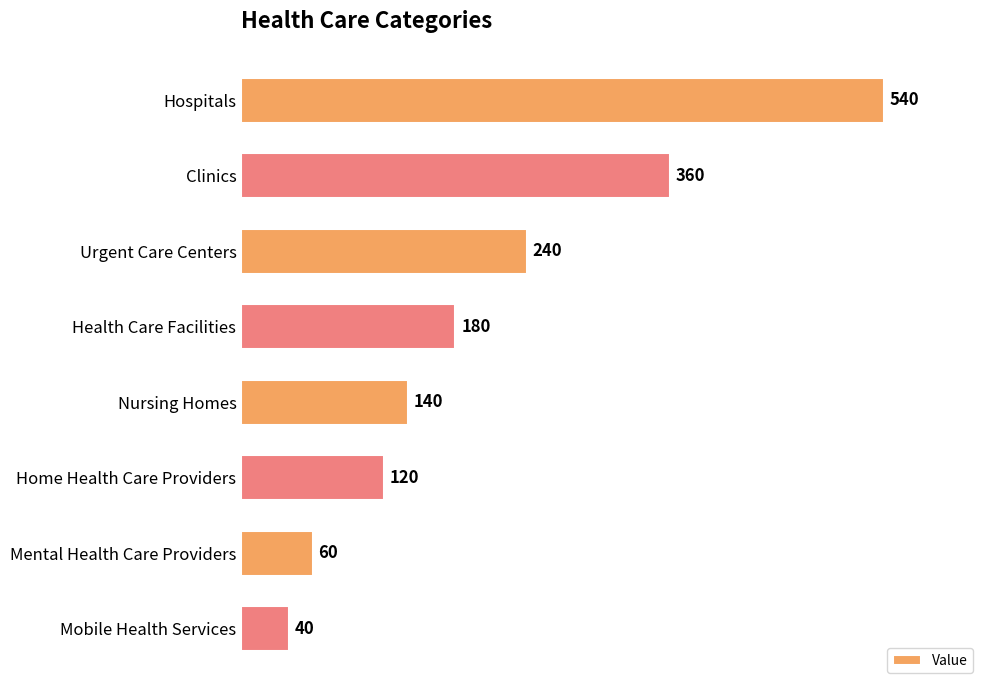

List the labels in order of value, smallest first.

Mobile Health Services, Mental Health Care Providers, Home Health Care Providers, Nursing Homes, Health Care Facilities, Urgent Care Centers, Clinics, Hospitals